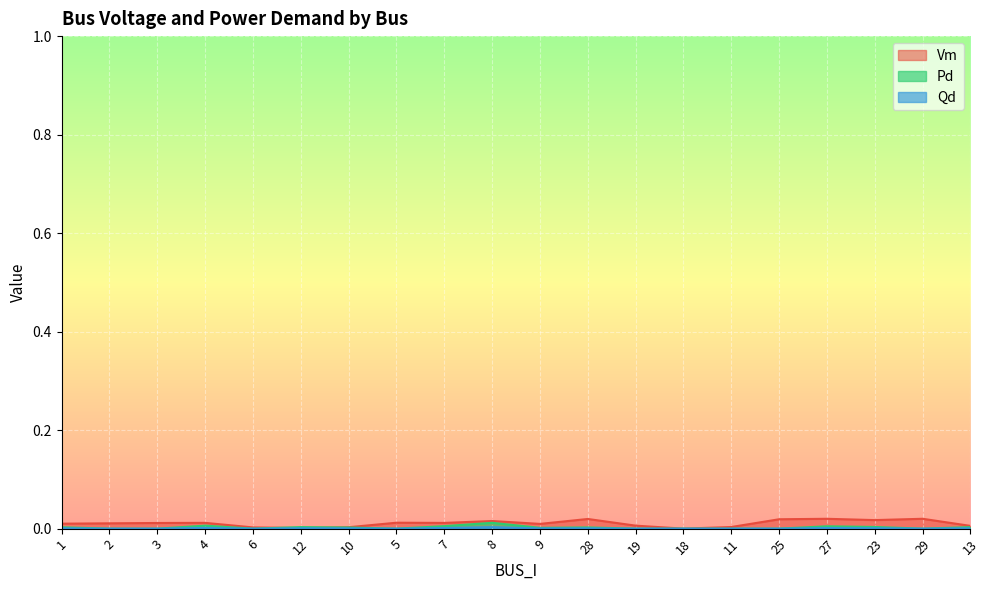

List the series in order of their peak value, highest first.

Vm, Pd, Qd